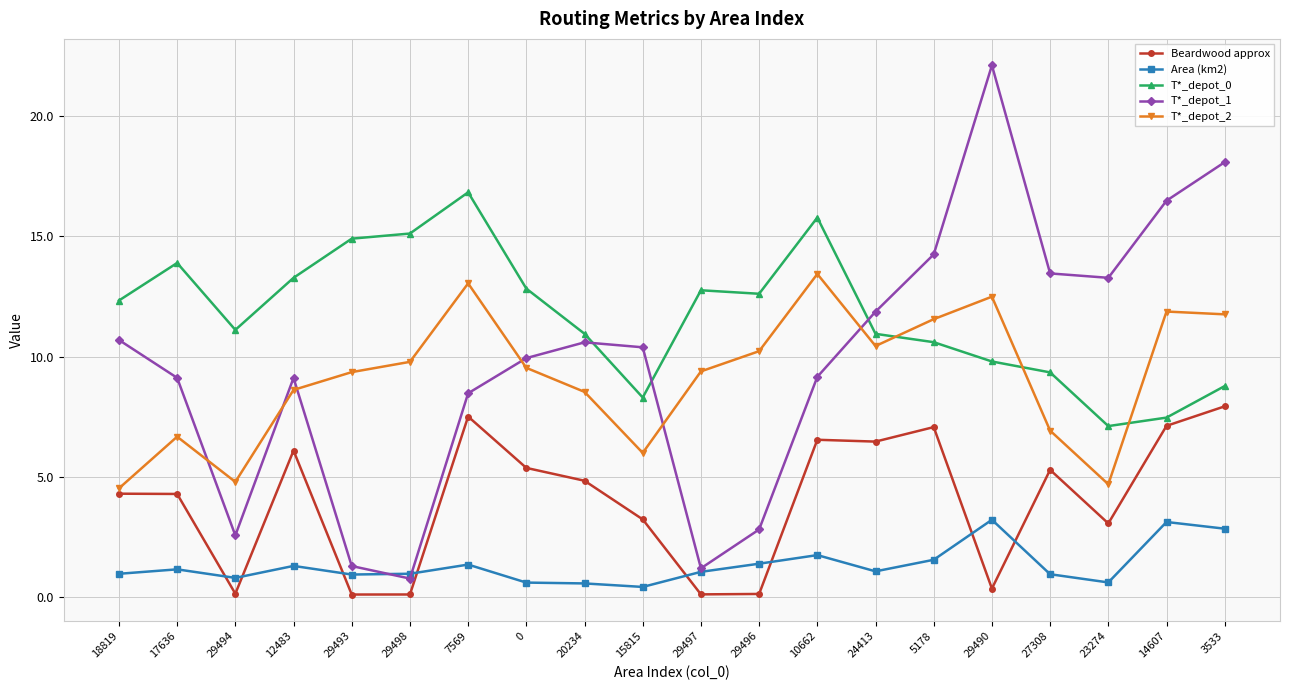

What are all the series names shown in the legend?

Beardwood approx, Area (km2), T*_depot_0, T*_depot_1, T*_depot_2